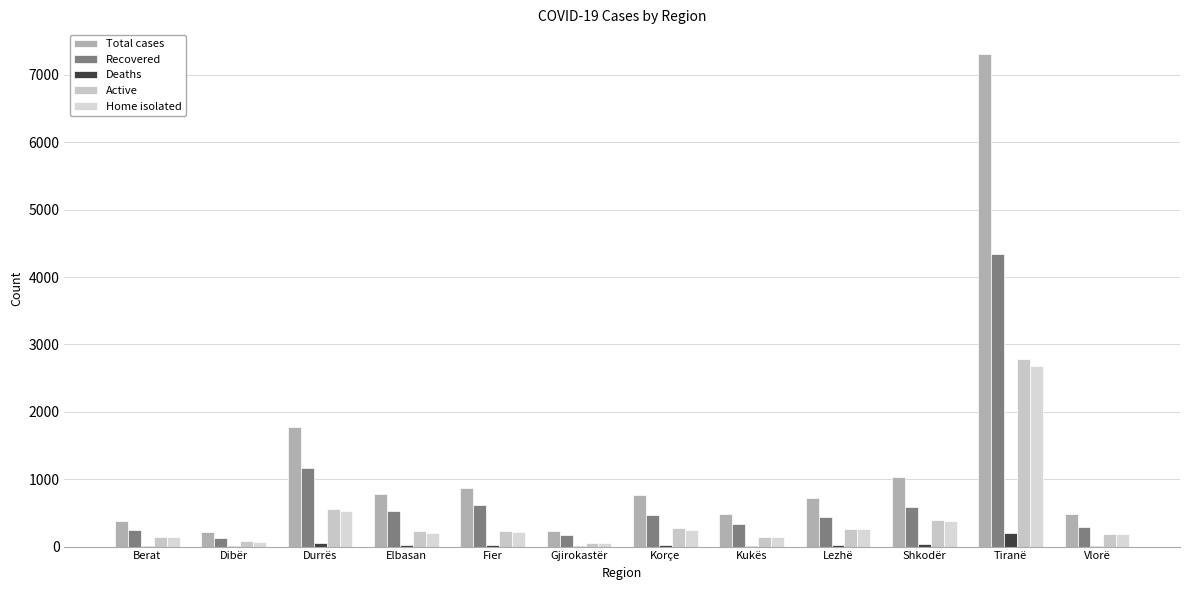

What is the difference between the Recovered values at Lezhë and Gjirokastër?

272